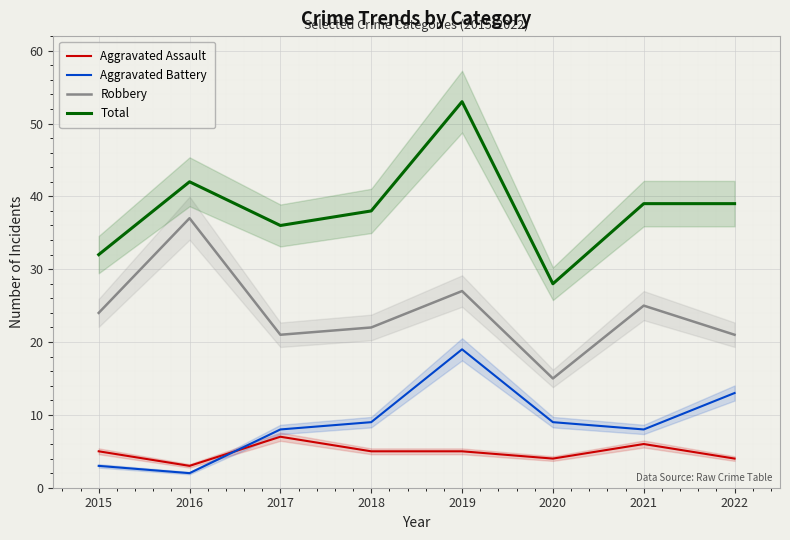

True or false: Aggravated Battery has more than 2 interior local peaks.

False